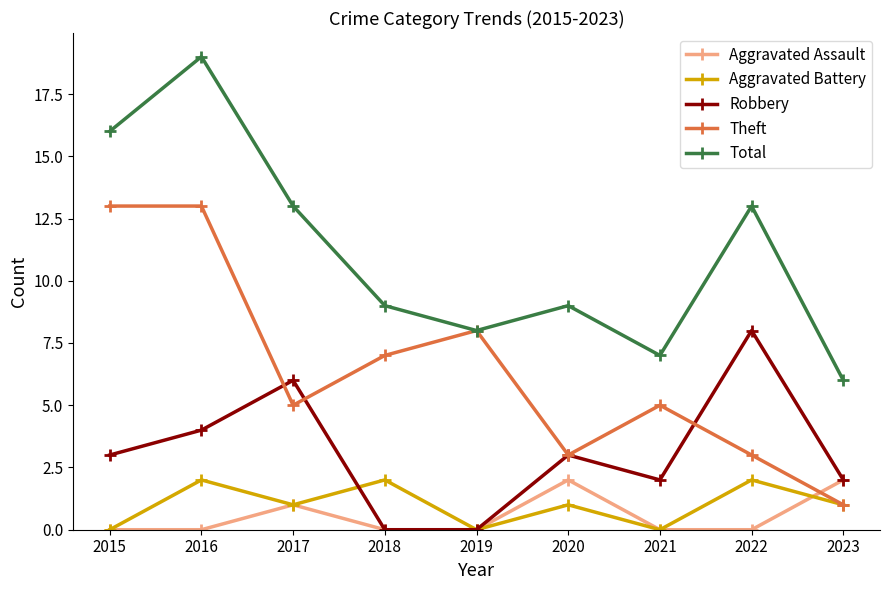

How many lines are shown in the chart?

5